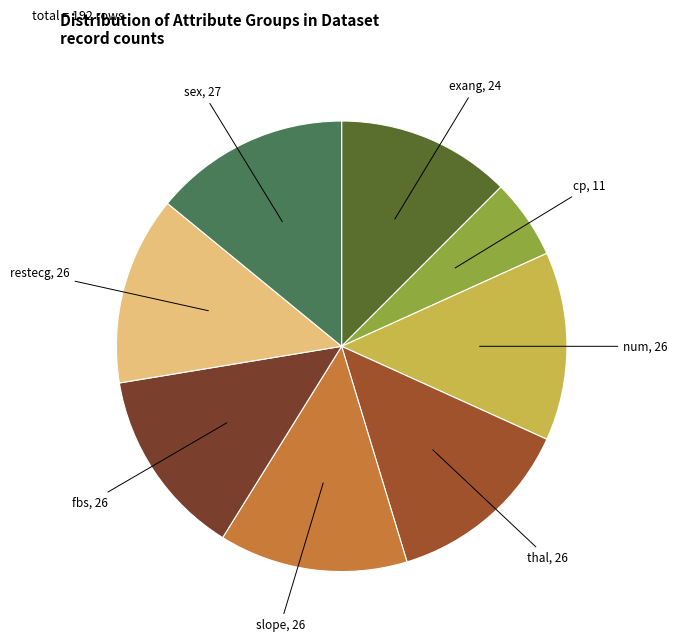

Does any single category account for the majority?

No